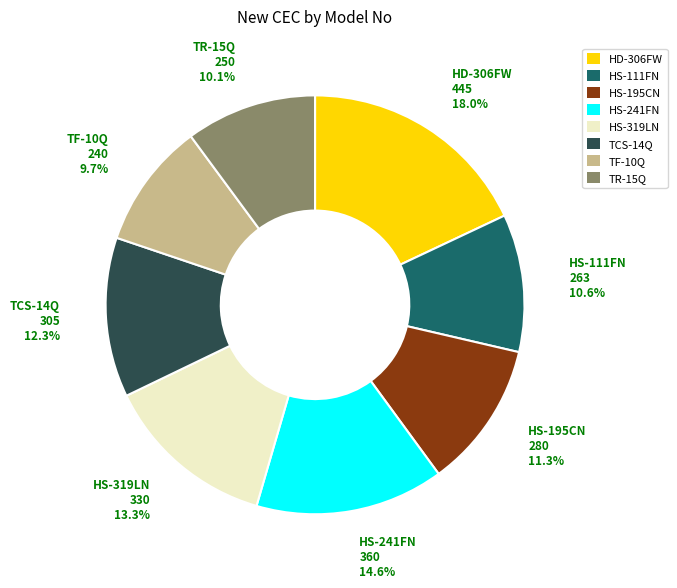

To the nearest percent, what is the difference between the TCS-14Q and HS-241FN slice percentages?

2%